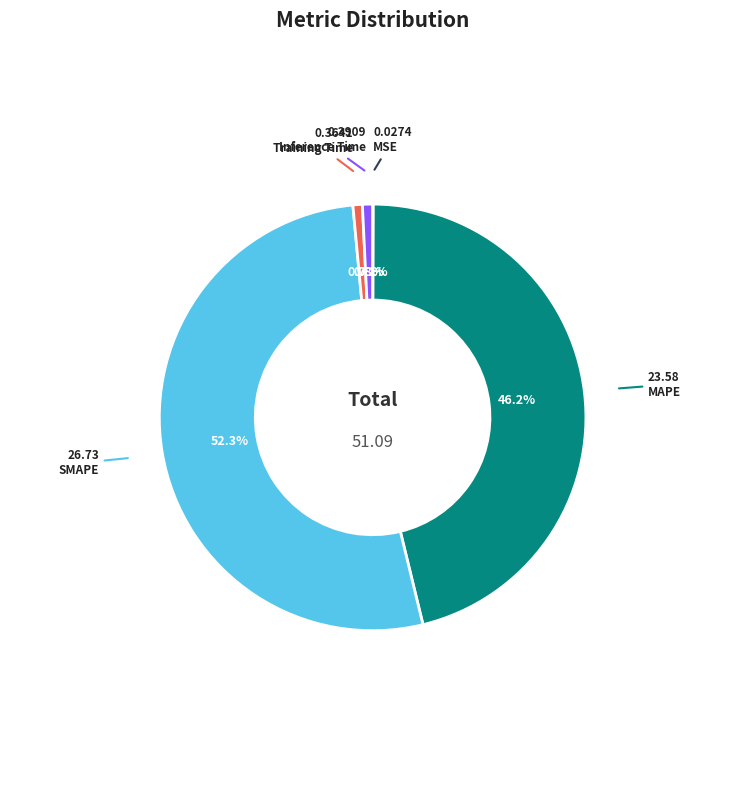

Does Training Time represent more than half of the total?

No